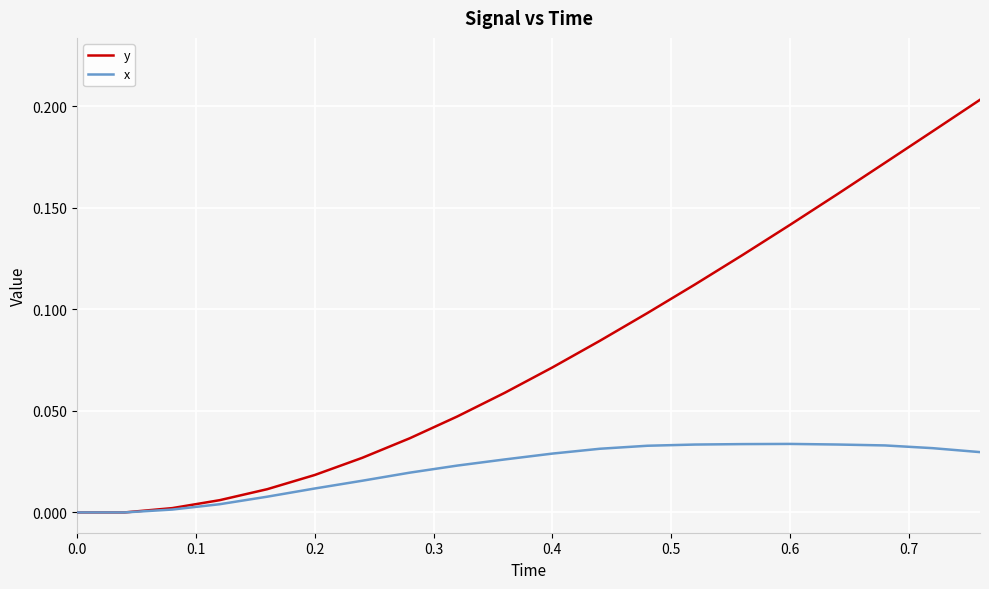

Rank the series by their maximum value, from highest to lowest.

y, x